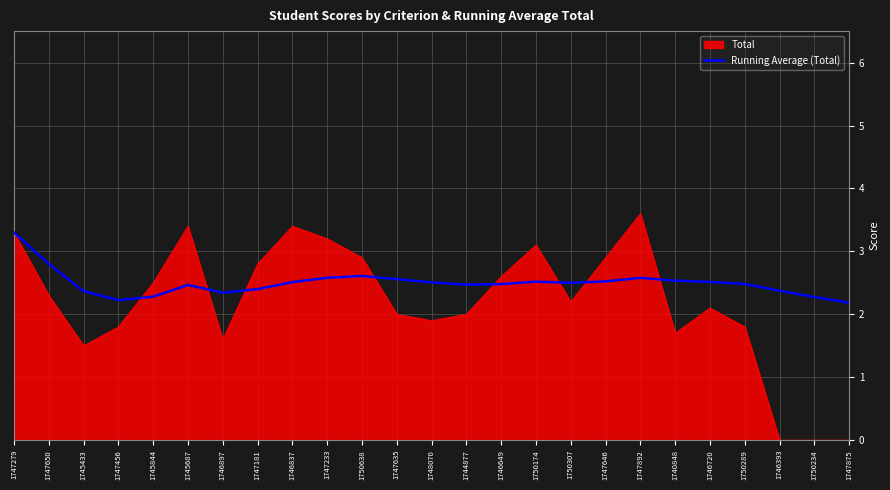

Rank the series by their average value, from lowest to highest.

Total, Running Average (Total)